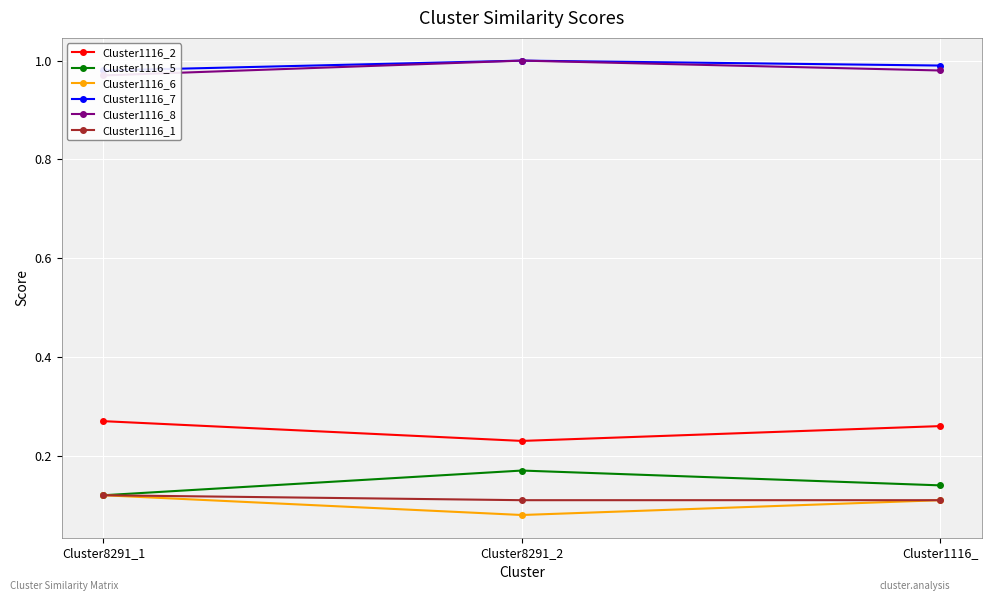

Reading right to left, what are all the values shown in this chart?

Cluster1116_2: Cluster1116_=0.3	Cluster8291_2=0.2	Cluster8291_1=0.3
Cluster1116_5: Cluster1116_=0.1	Cluster8291_2=0.2	Cluster8291_1=0.1
Cluster1116_6: Cluster1116_=0.1	Cluster8291_2=0.1	Cluster8291_1=0.1
Cluster1116_7: Cluster1116_=1.0	Cluster8291_2=1.0	Cluster8291_1=1.0
Cluster1116_8: Cluster1116_=1.0	Cluster8291_2=1.0	Cluster8291_1=1.0
Cluster1116_1: Cluster1116_=0.1	Cluster8291_2=0.1	Cluster8291_1=0.1